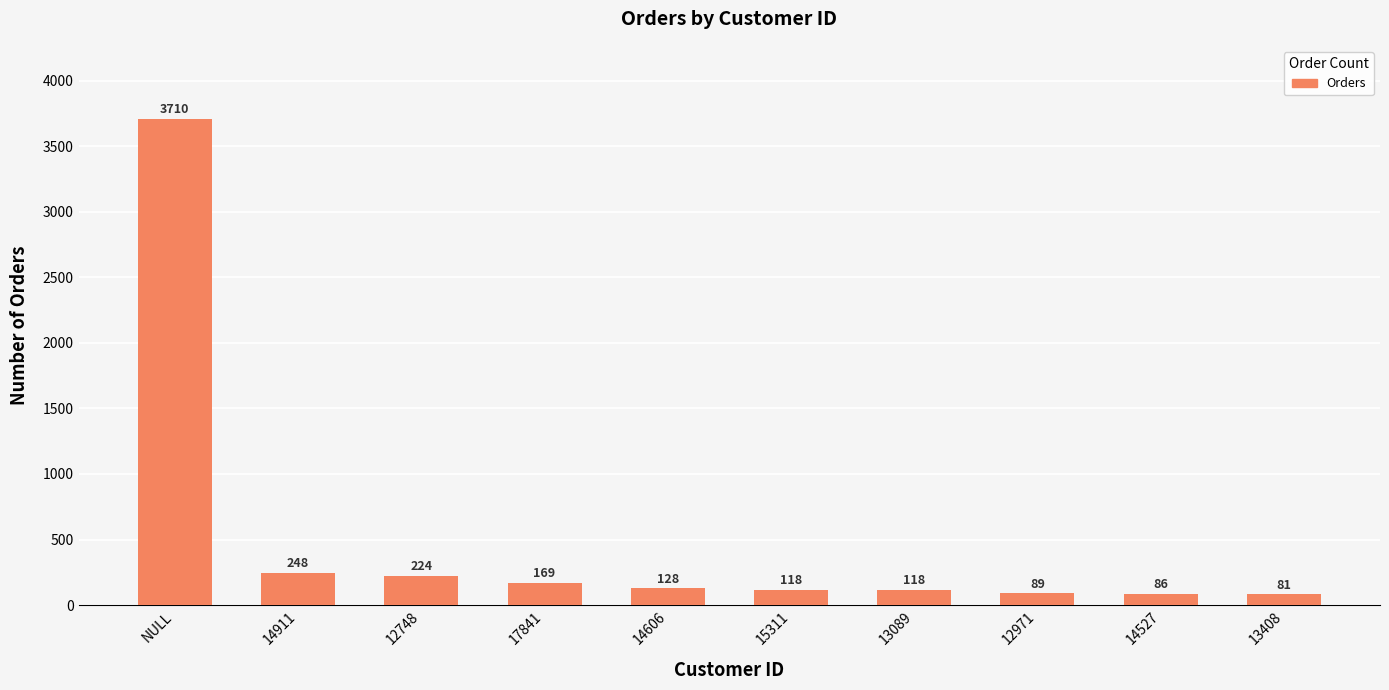

What is the ratio of the value at 14606 to the value at 17841?

0.8